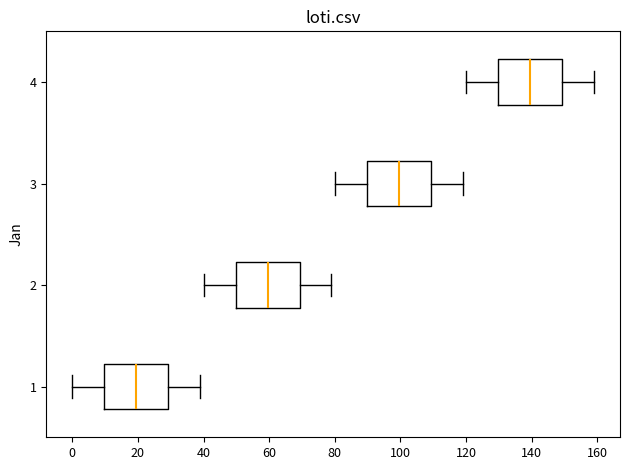

Reading bottom to top, read every box against the x-axis: the position of its median line, the range the box covers, and the ends of its whiskers. The values are not printed on the chart, so give them approximately, as read against the axis.

1: median 20, box 10 to 30, whiskers 0 to 40
2: median 60, box 50 to 70, whiskers 40 to 80
3: median 100, box 90 to 110, whiskers 80 to 120
4: median 140, box 130 to 150, whiskers 120 to 160